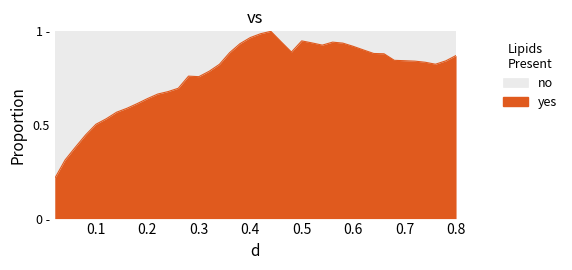

Does the chart display data point markers on the line(s)?

No